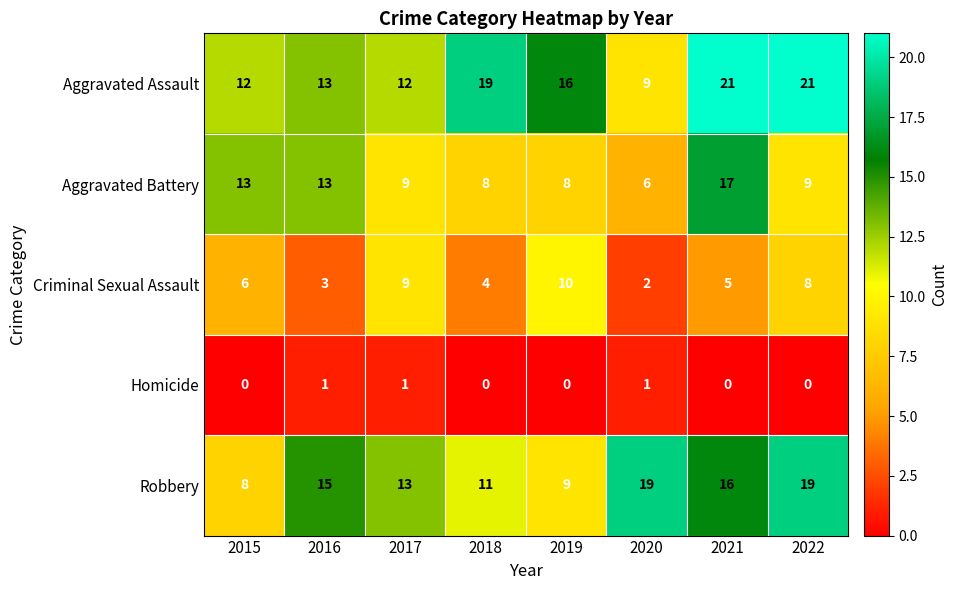

What is the difference between the second highest and minimum values in the Aggravated Assault series?

12